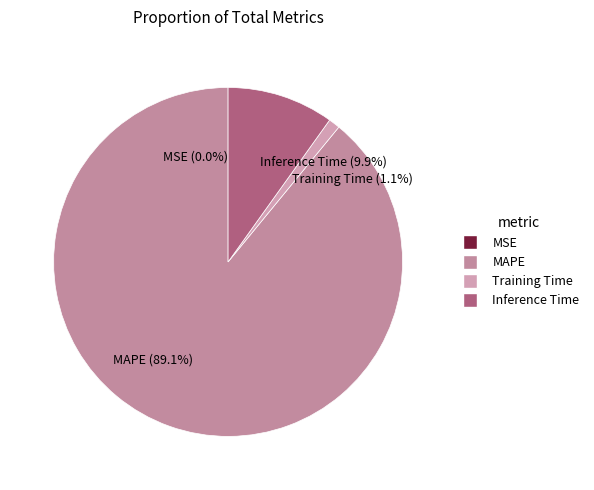

True or false: MAPE accounts for 99% of the total.

False